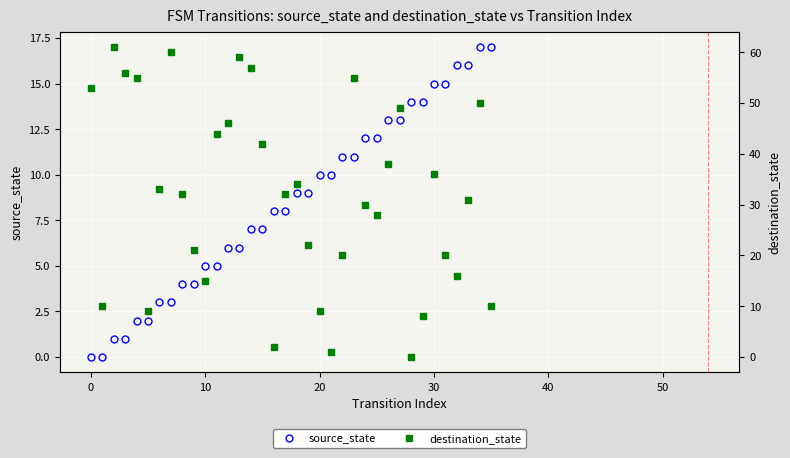

What is the total value across all series at 26?

51